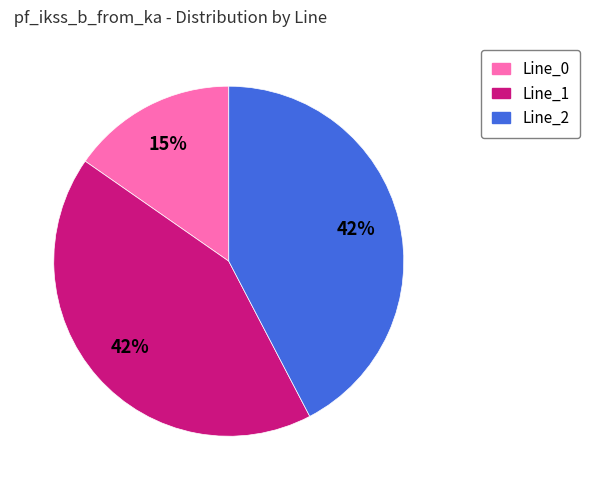

Is there any slice that represents more than half of the pie?

No